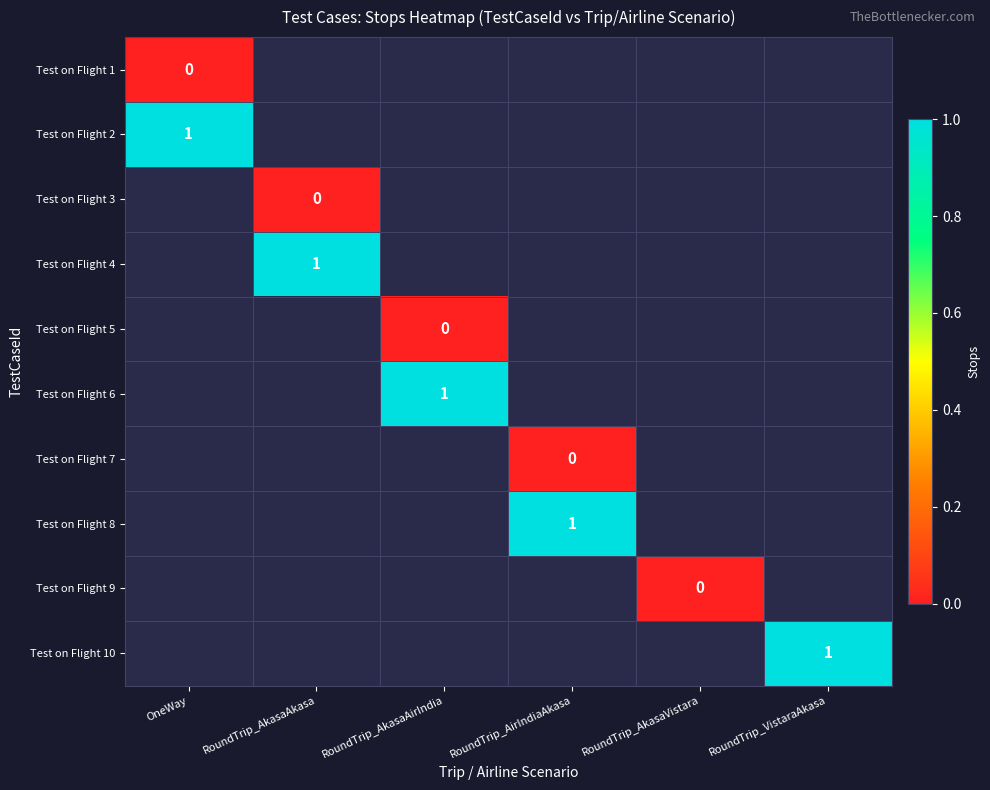

True or false: Test on Flight 2 has a value of 1 at OneWay.

True